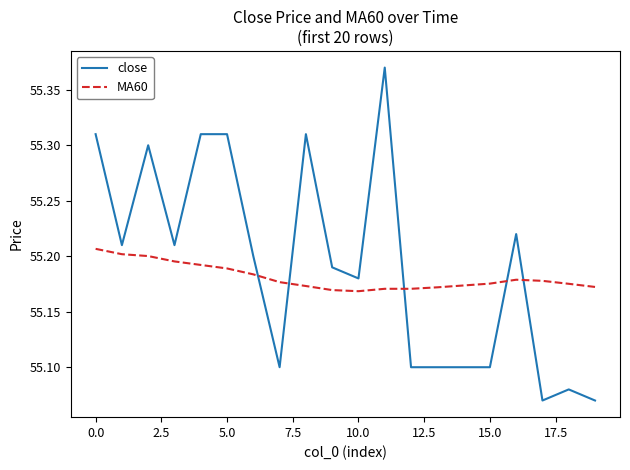

How many intersections are there between close and MA60?

5